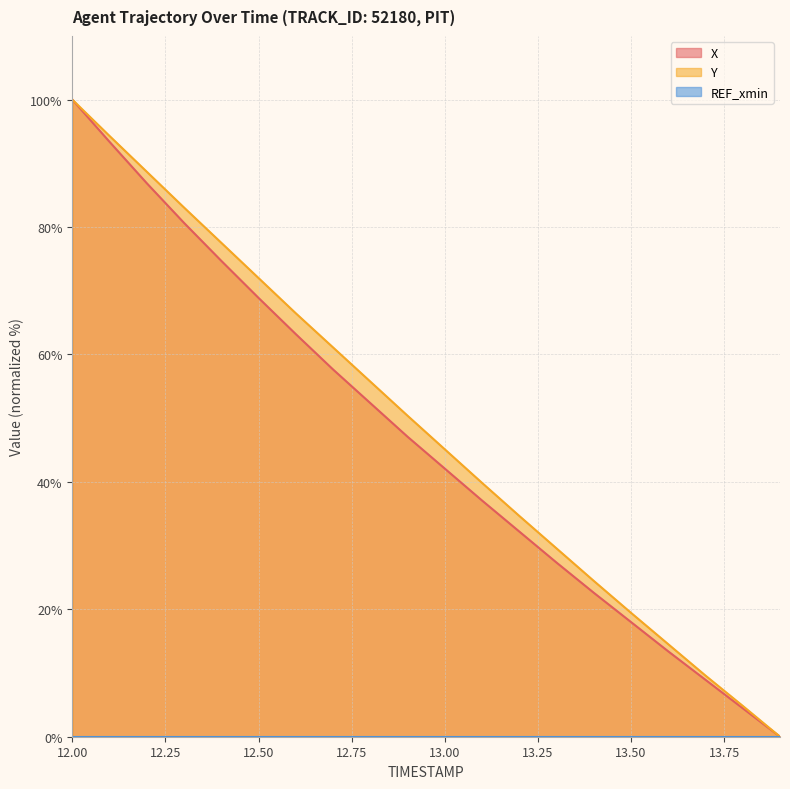

How many lines are shown in the chart?

3